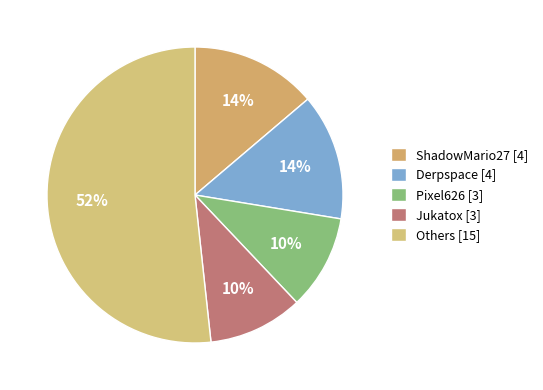

How many slices are in this pie chart?

5